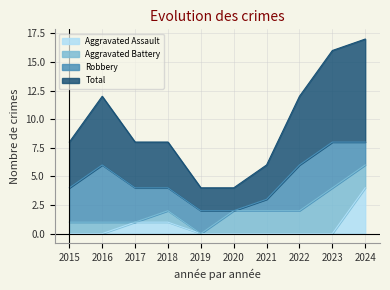

At which category is the sum across all series the highest?

2024